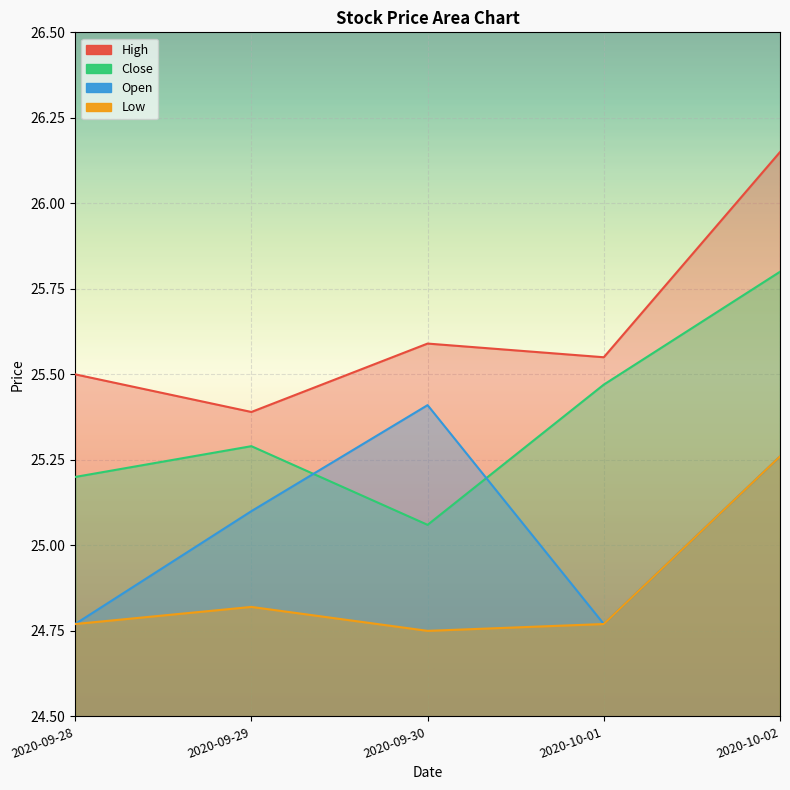

What position from the right is 2020-10-02?

1